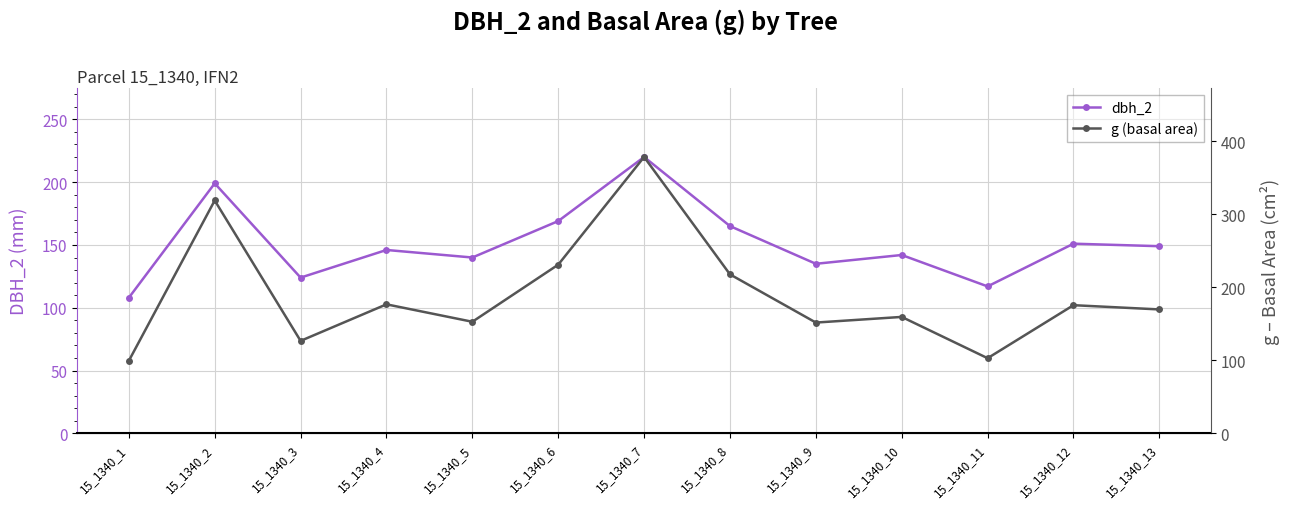

How many lines are shown in the chart?

2